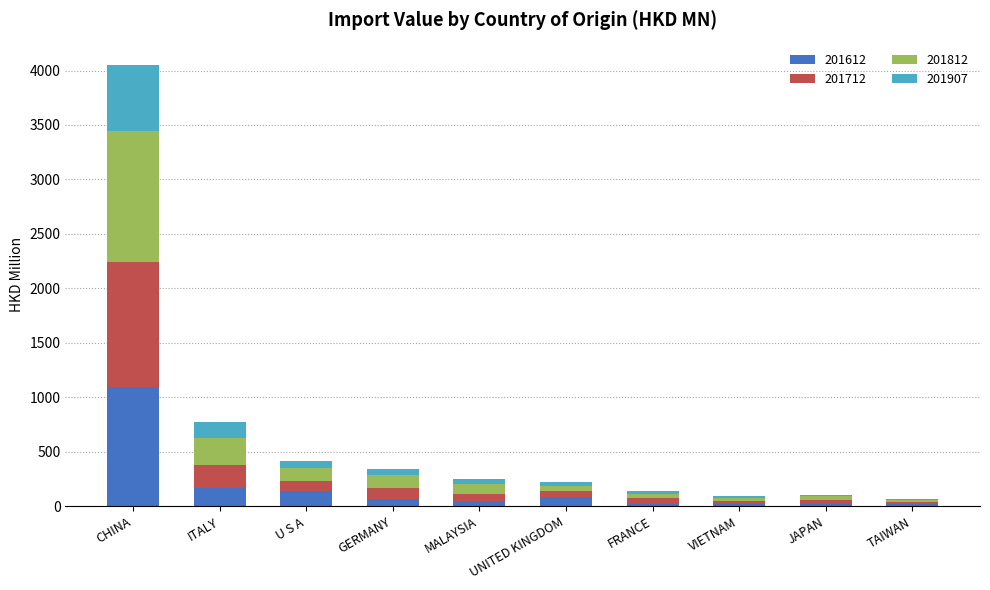

At which label does 201612 reach its peak?

CHINA